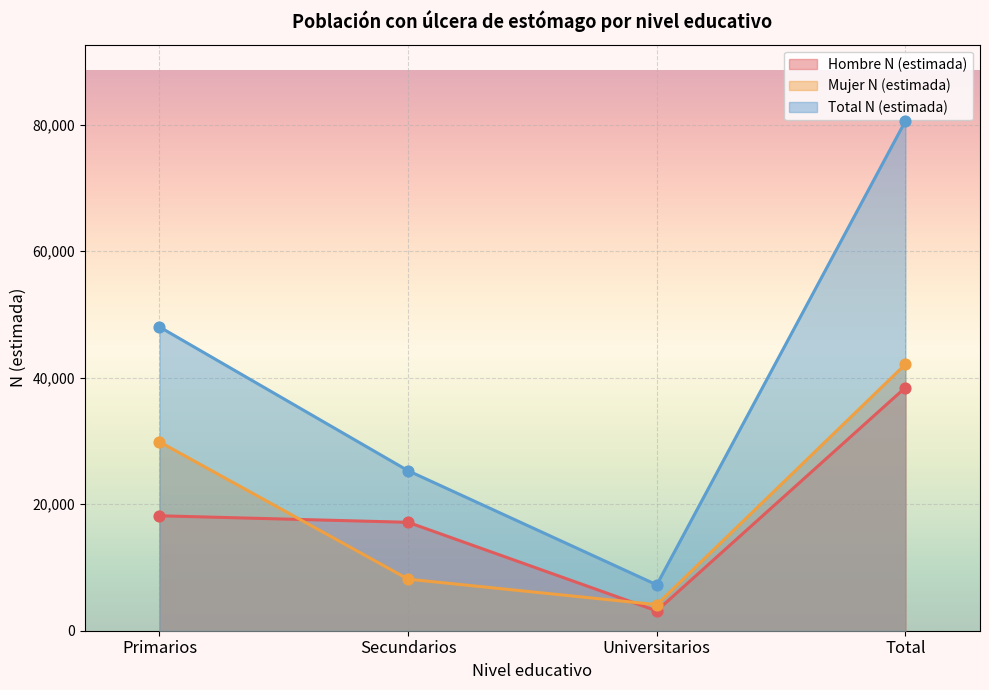

At how many categories does at least one series exceed 45030?

2